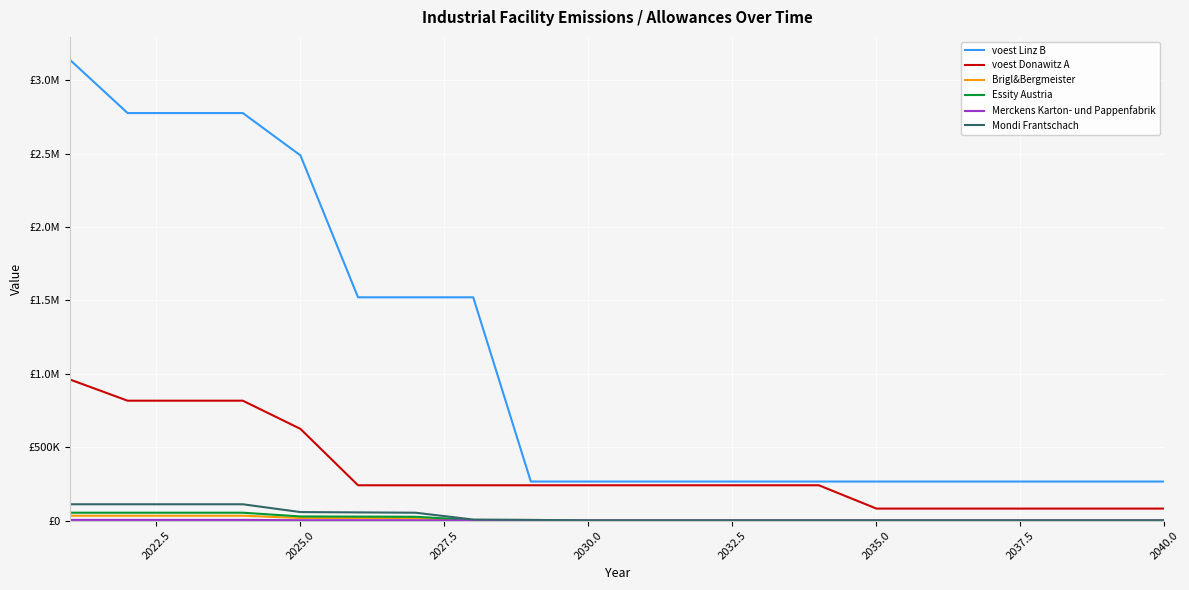

Does the chart display data point markers on the line(s)?

No